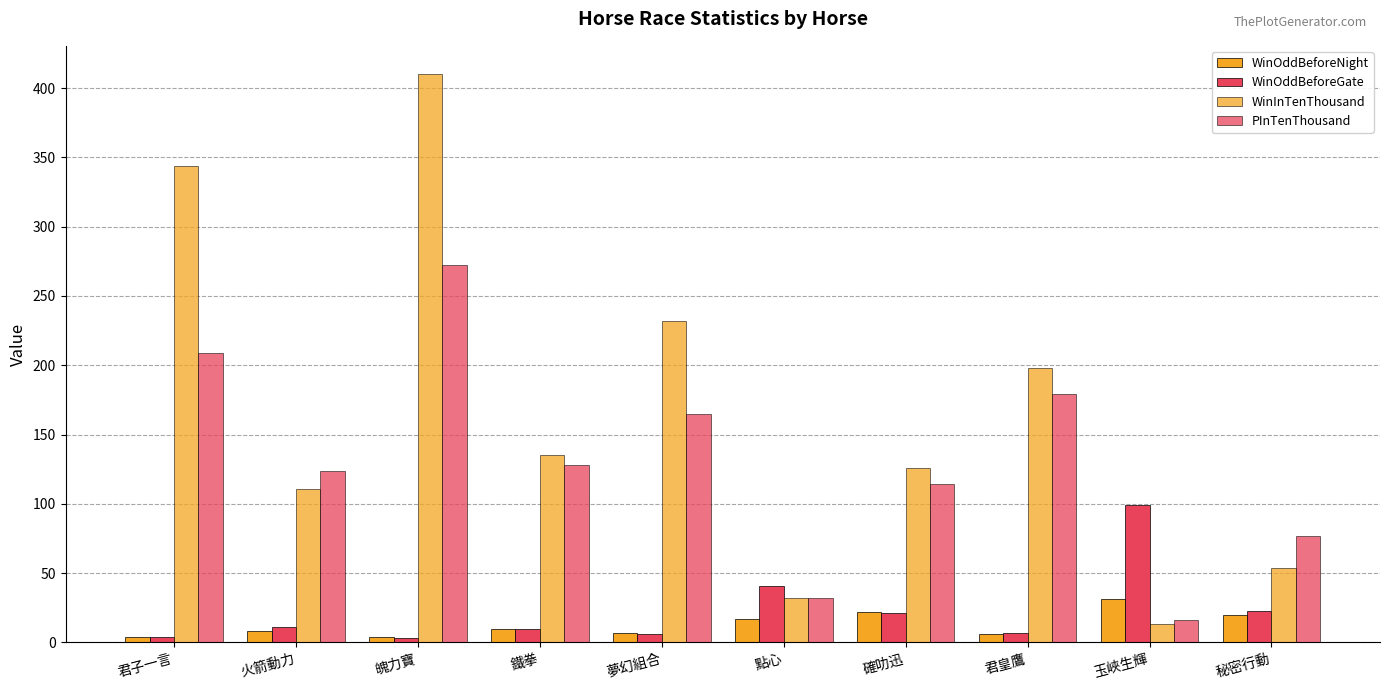

Where is PInTenThousand nearest to the value 144?

鐵拳